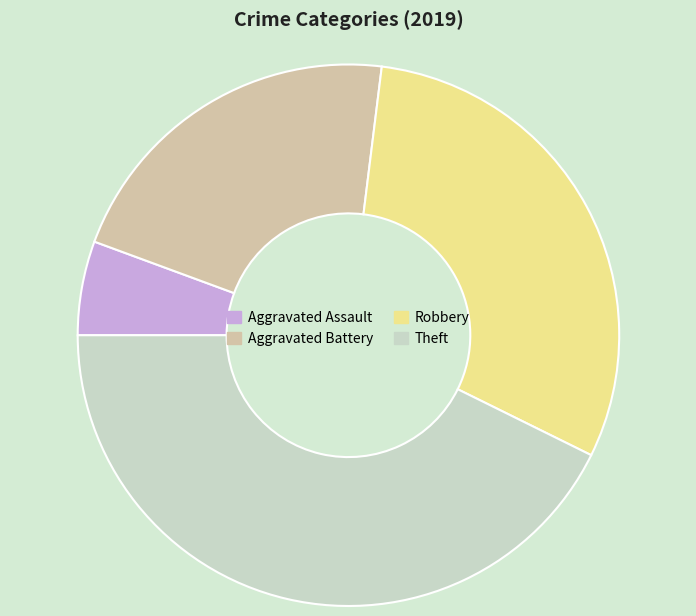

How many segments does this pie chart have?

4